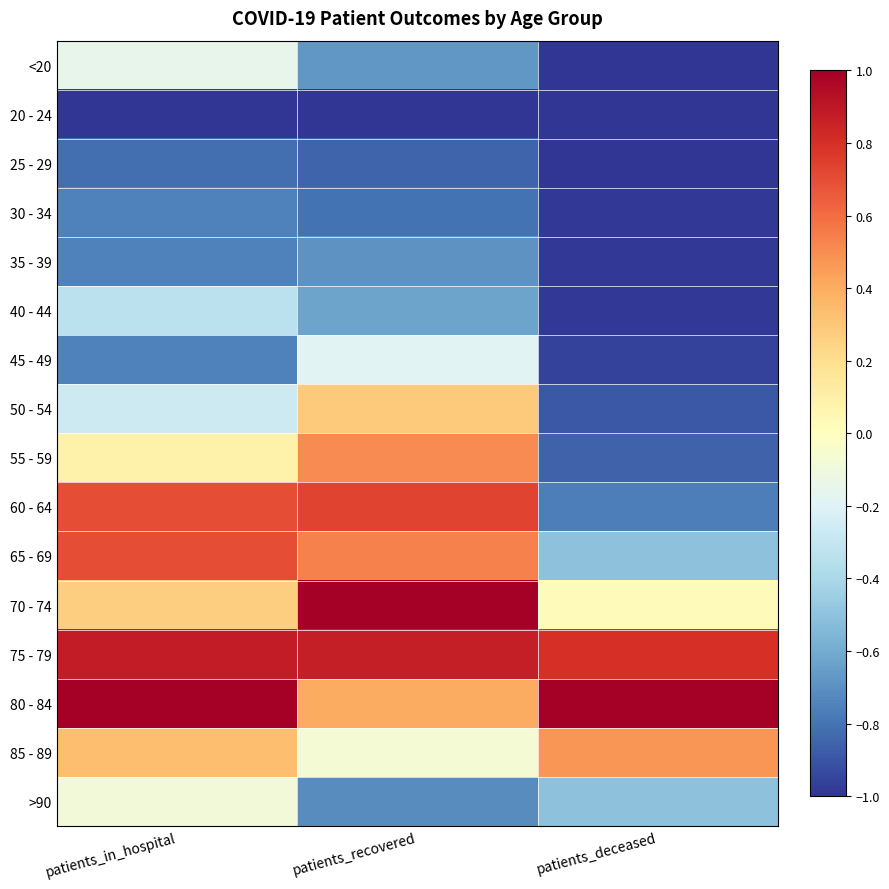

What is the total value across all series at patients_deceased?

-8.1